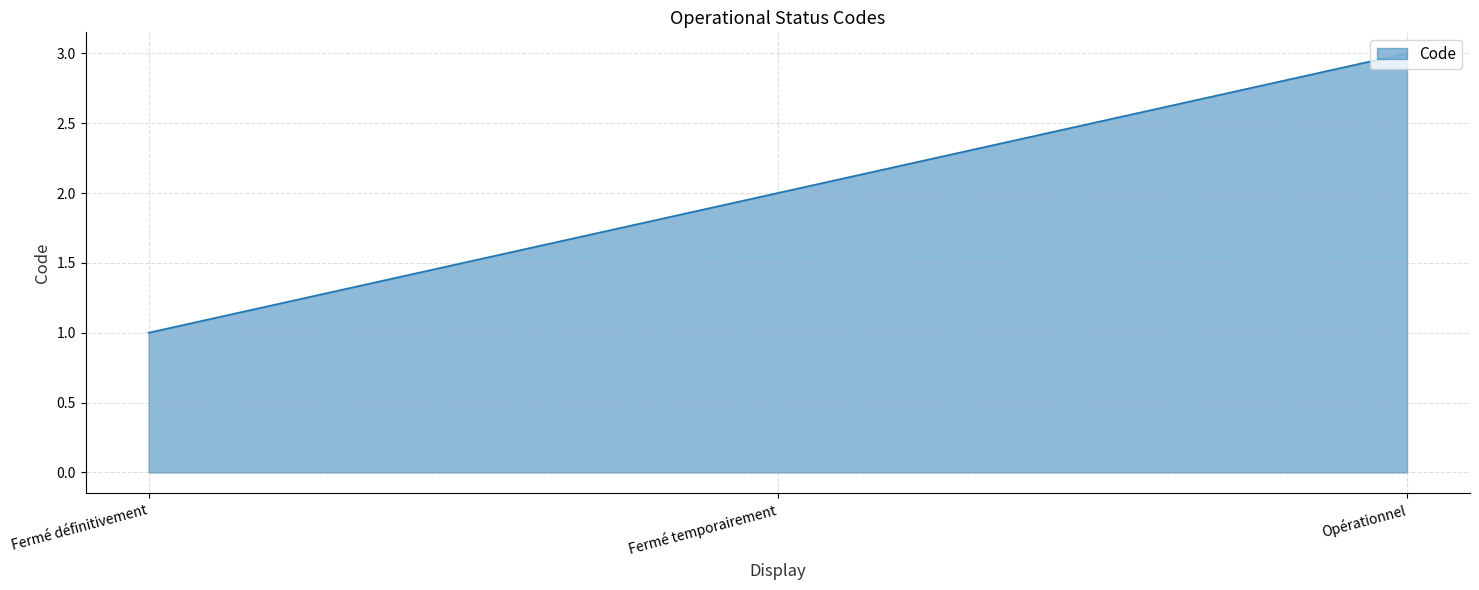

The chart shows a value of 3 at Opérationnel. True or false?

True